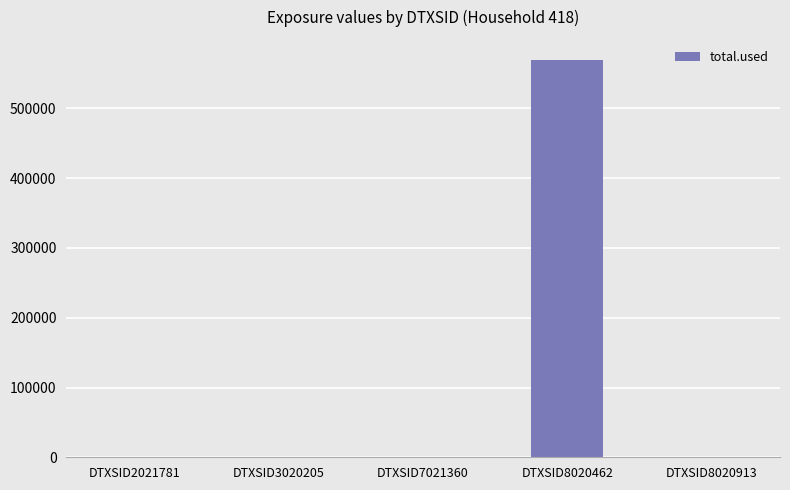

What is the sum of all values?

569698.1